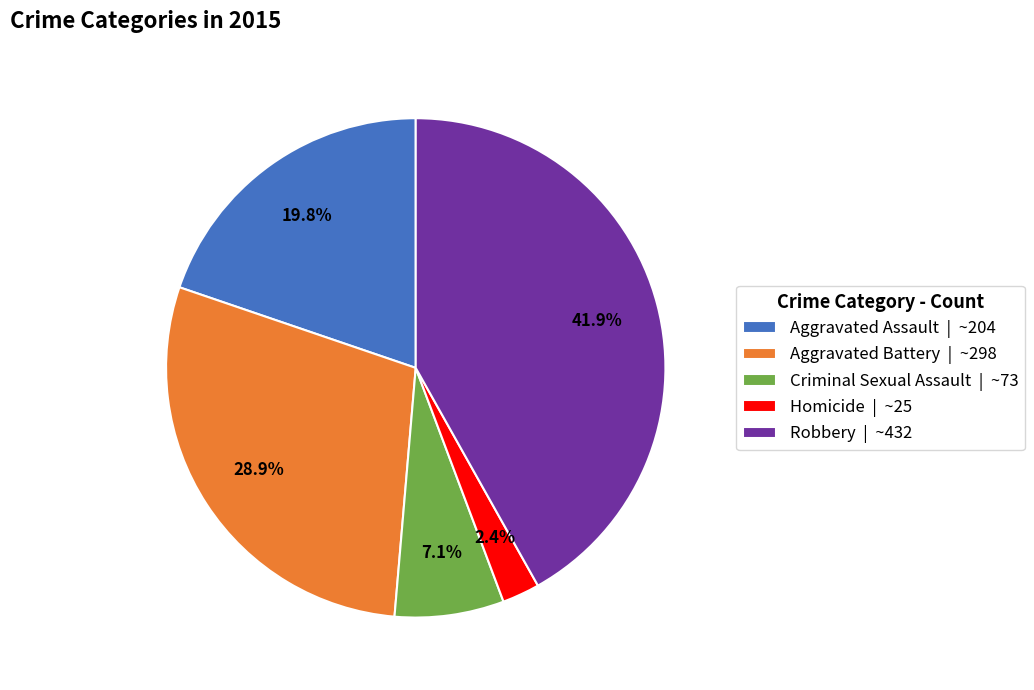

What is the ratio of the value at Aggravated Assault | ~204 to the value at Robbery | ~432?

0.5